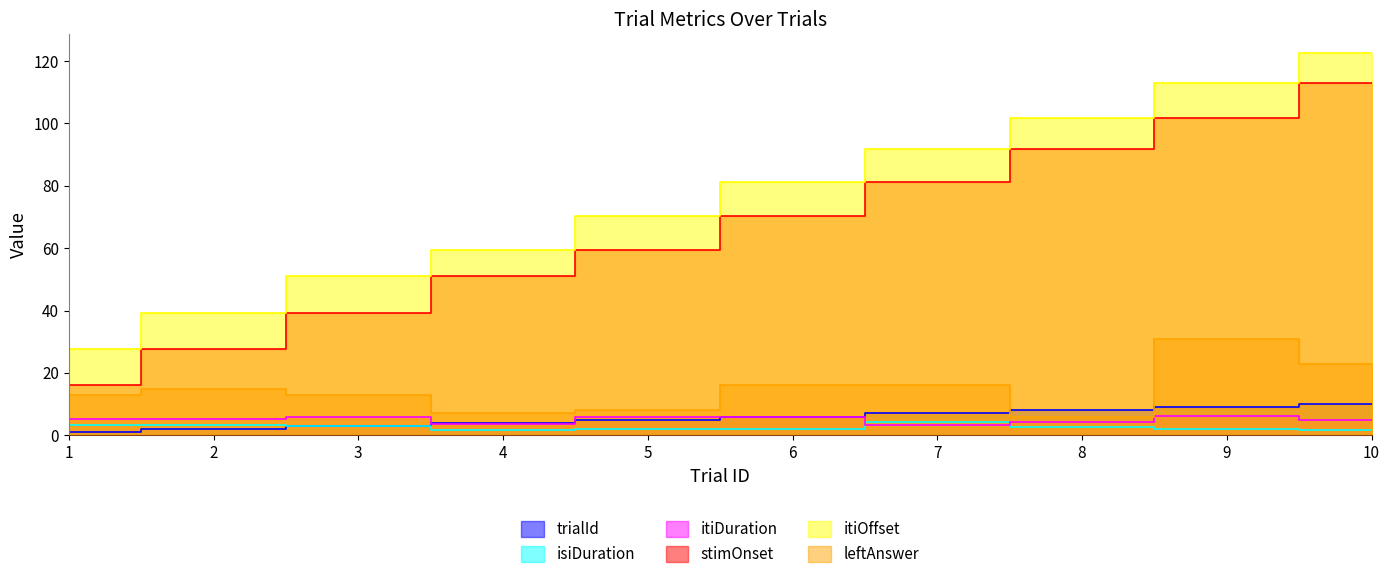

Which label corresponds to the smallest value in the chart?

1